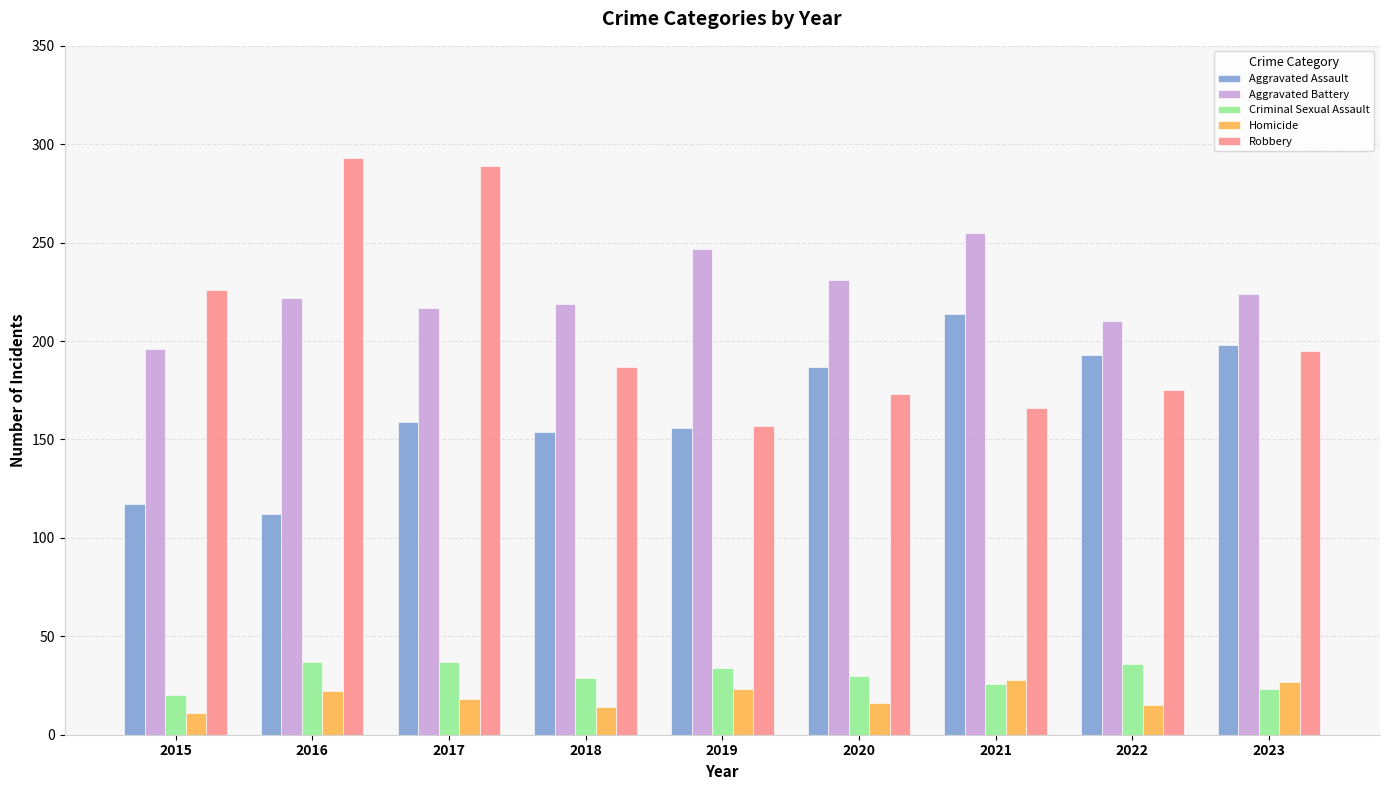

What is the difference between the maximum and minimum values in the Aggravated Battery series?

59